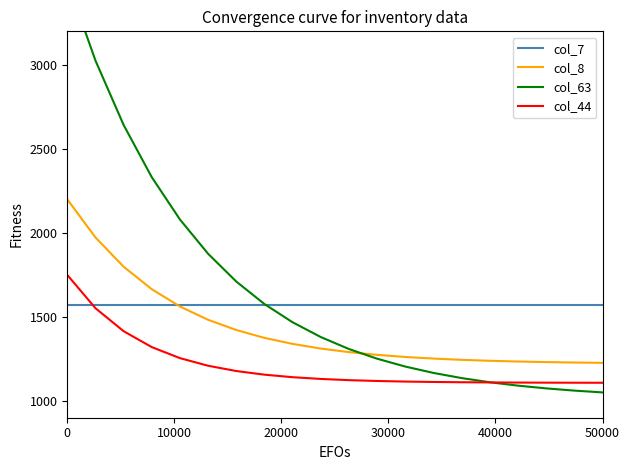

What is the highest value of the col_8 series?

2200.0